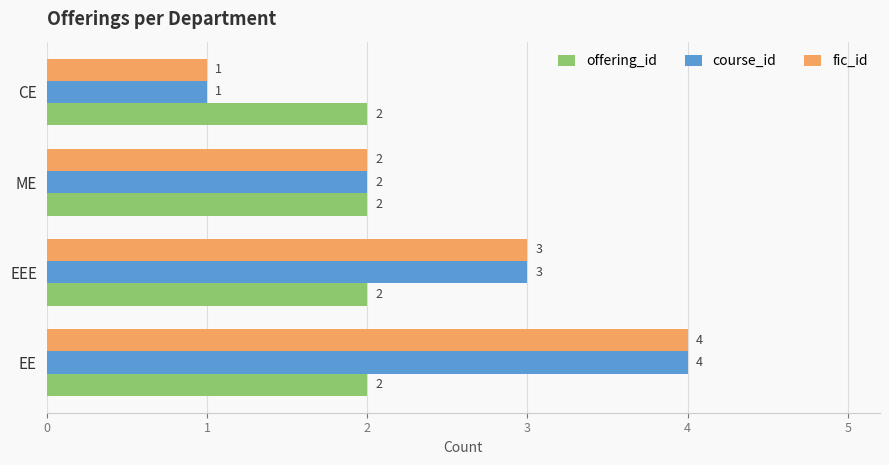

Is it true that fic_id equals 3 at ME?

False